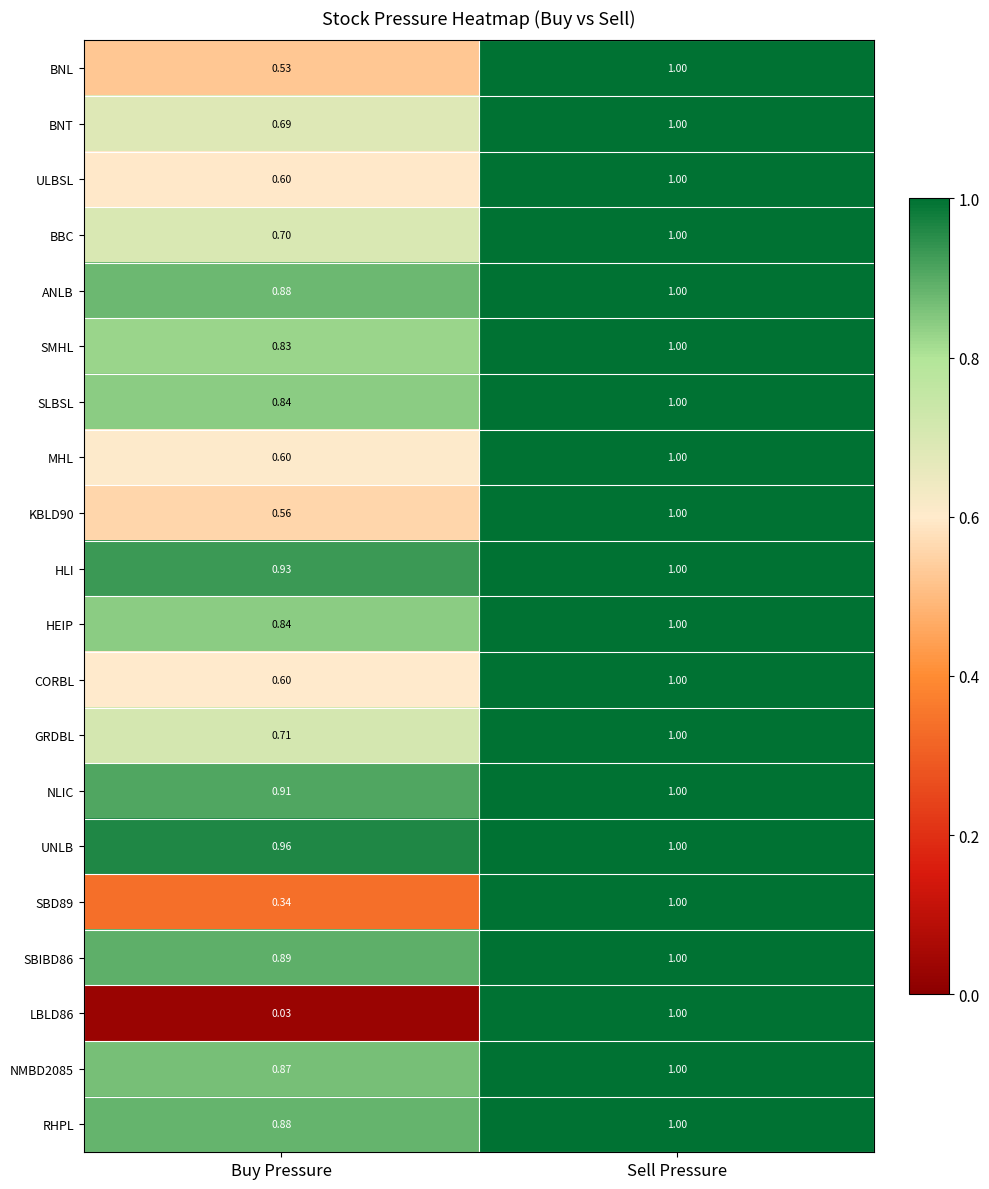

How many series are shown in this chart?

20